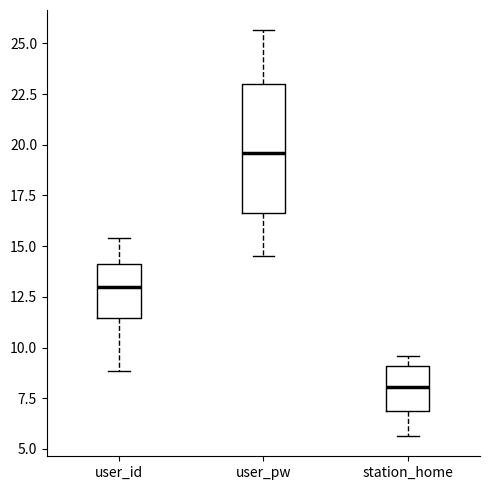

Reading left to right, read every box against the y-axis: the position of its median line, the range the box covers, and the ends of its whiskers. The values are not printed on the chart, so give them approximately, as read against the axis.

user_id: median 13.0, box 11.5 to 14.0, whiskers 9.0 to 15.5
user_pw: median 19.5, box 16.5 to 23.0, whiskers 14.5 to 25.5
station_home: median 8.0, box 7.0 to 9.0, whiskers 5.5 to 9.5